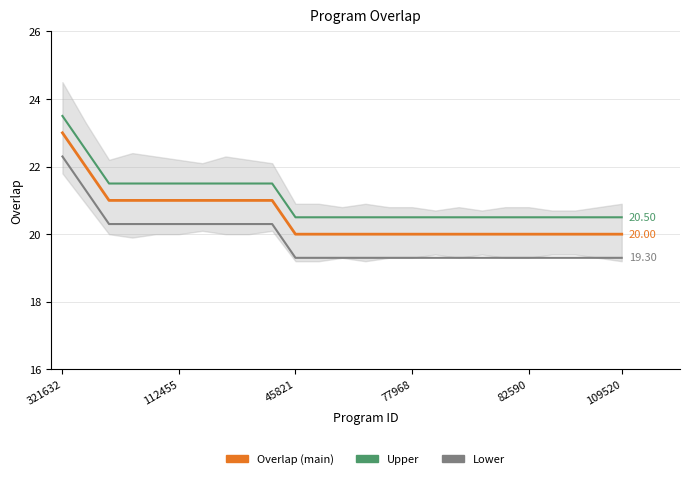

True or false: Lower has a value of 20.3 at 8.

True